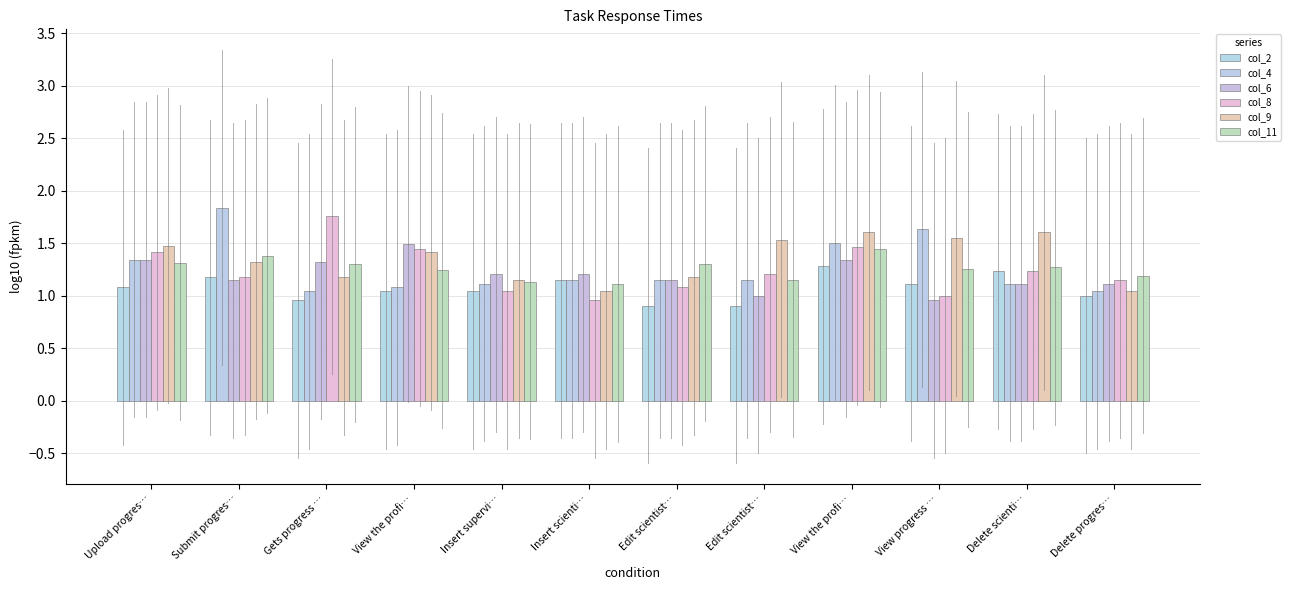

What are all the series names shown in the legend?

col_2, col_4, col_6, col_8, col_9, col_11